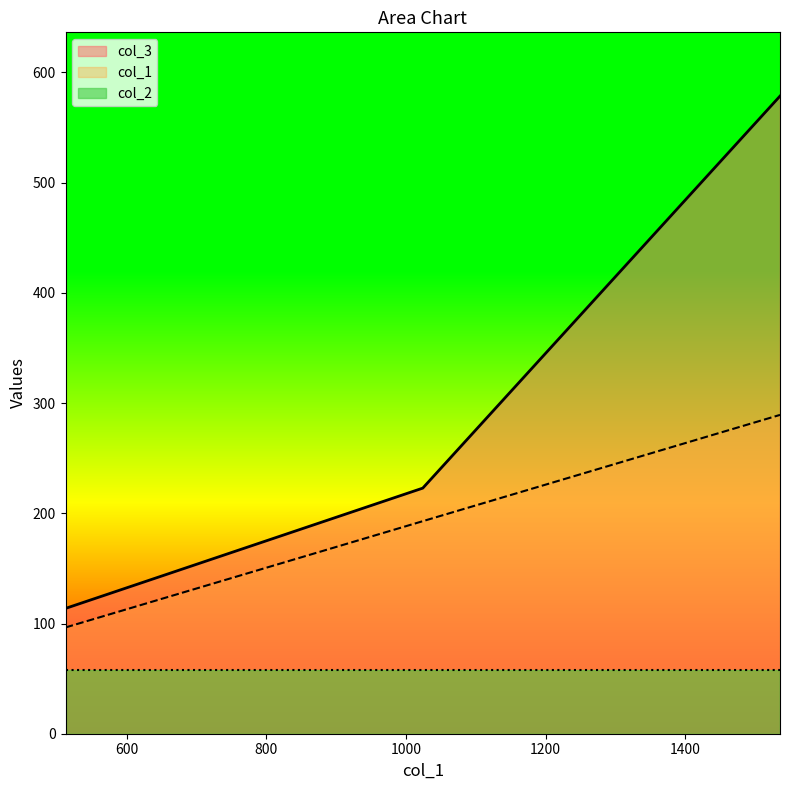

The value of col_3 at 3072_1024 is 222.8. True or false?

True